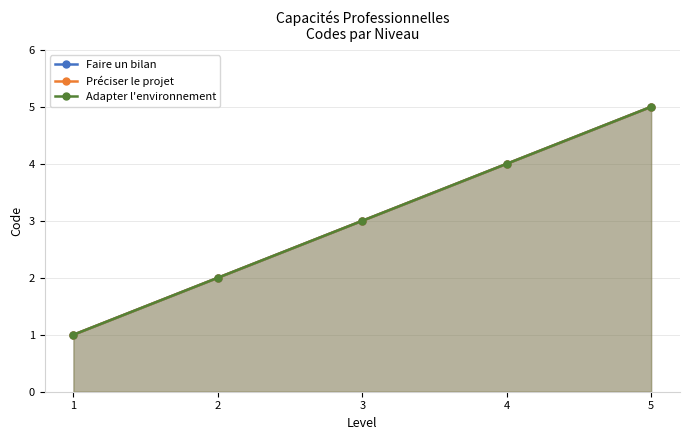

What is the difference between the maximum and second lowest values in the Préciser le projet series?

3